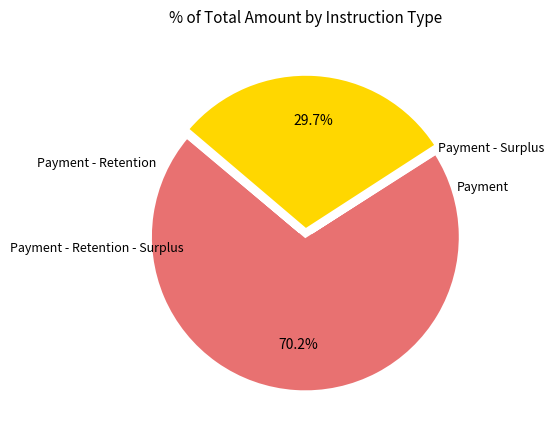

Does any single category account for the majority?

Yes